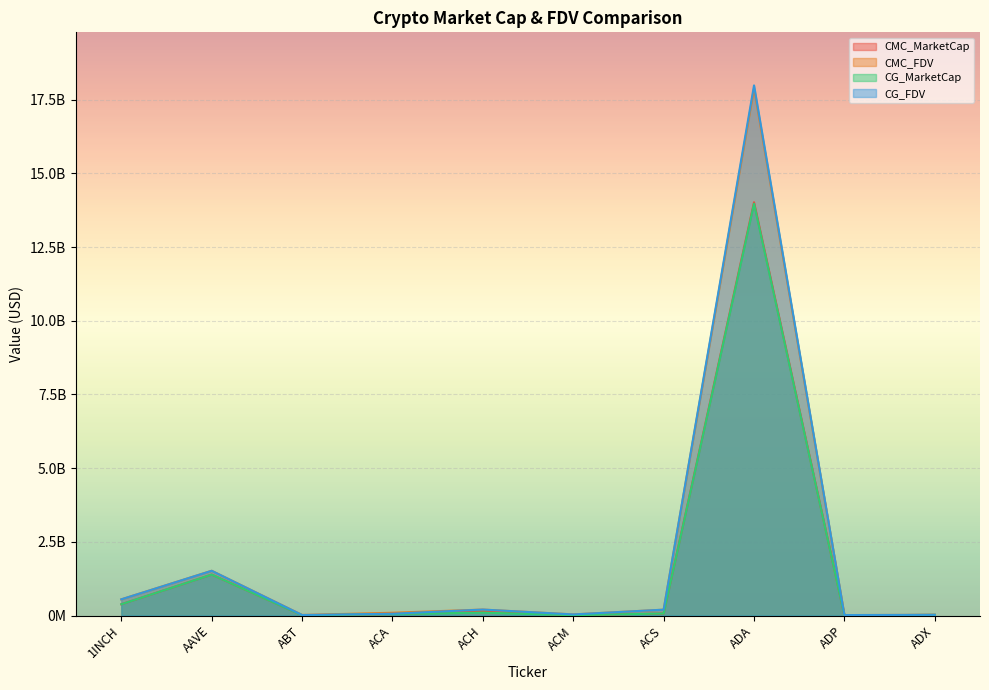

What is the label of the 6th point from the left?

ACM